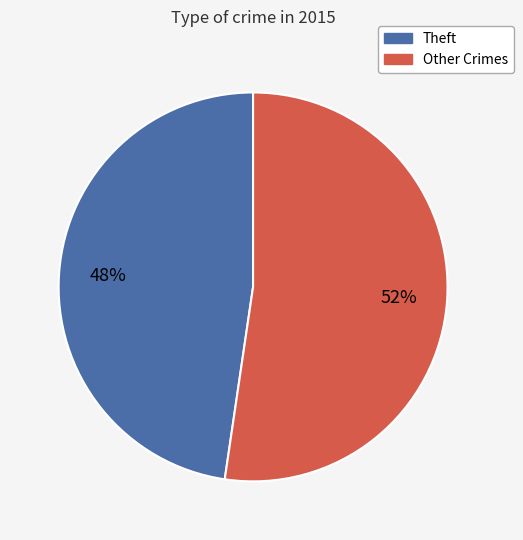

Does any single category account for the majority?

Yes